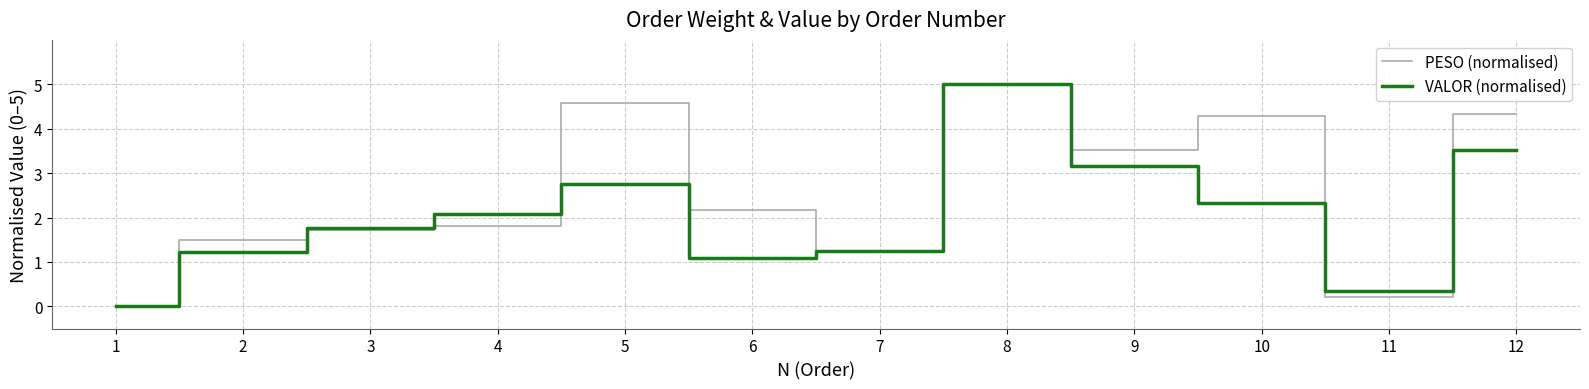

Rank the categories by PESO (normalised) value from lowest to highest.

1, 11, 7, 2, 3, 4, 6, 9, 10, 12, 5, 8